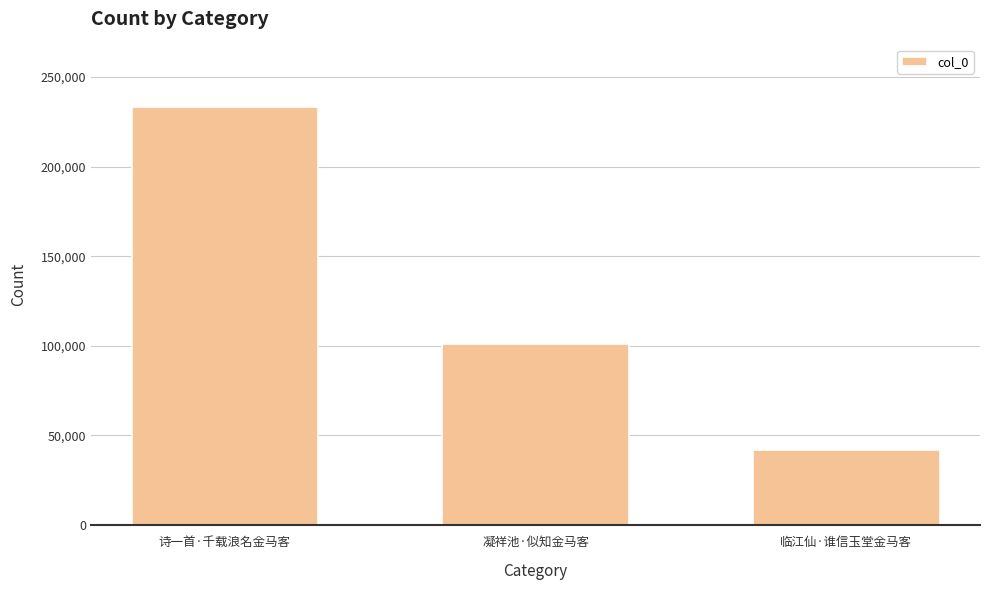

Where is the data nearest to the value 137465?

凝祥池·似知金马客